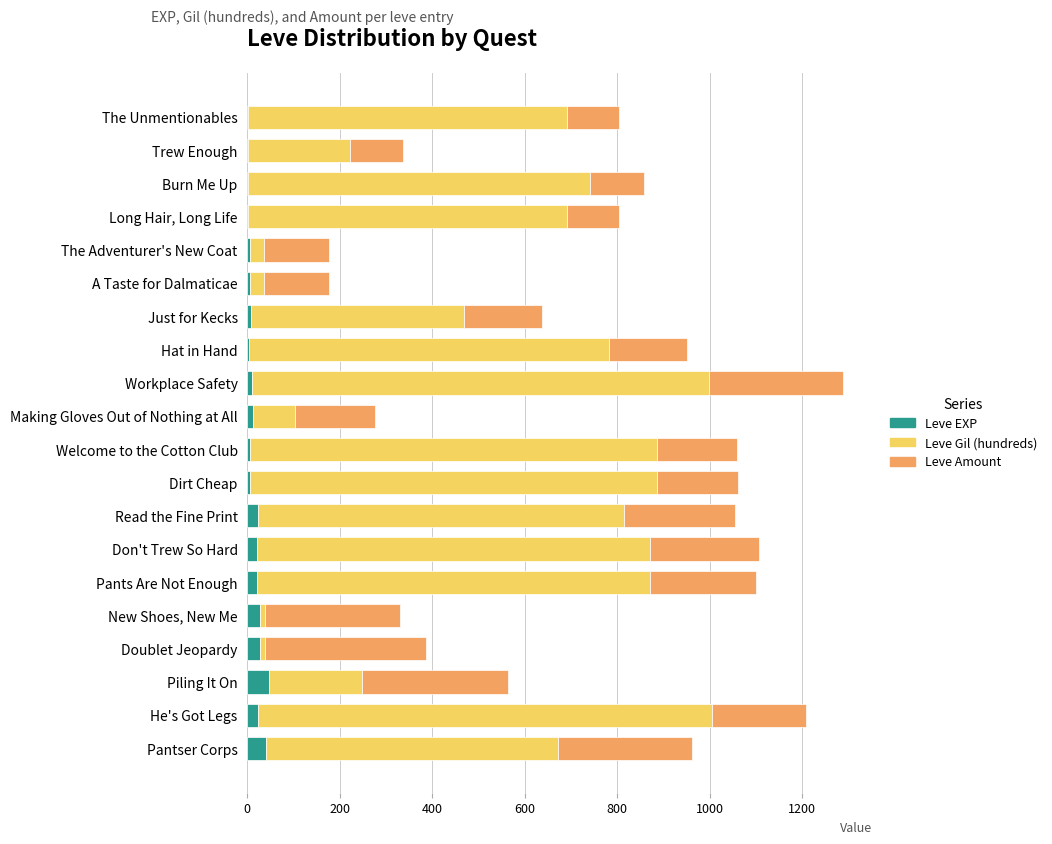

What is the total value across all series at Piling It On?

564